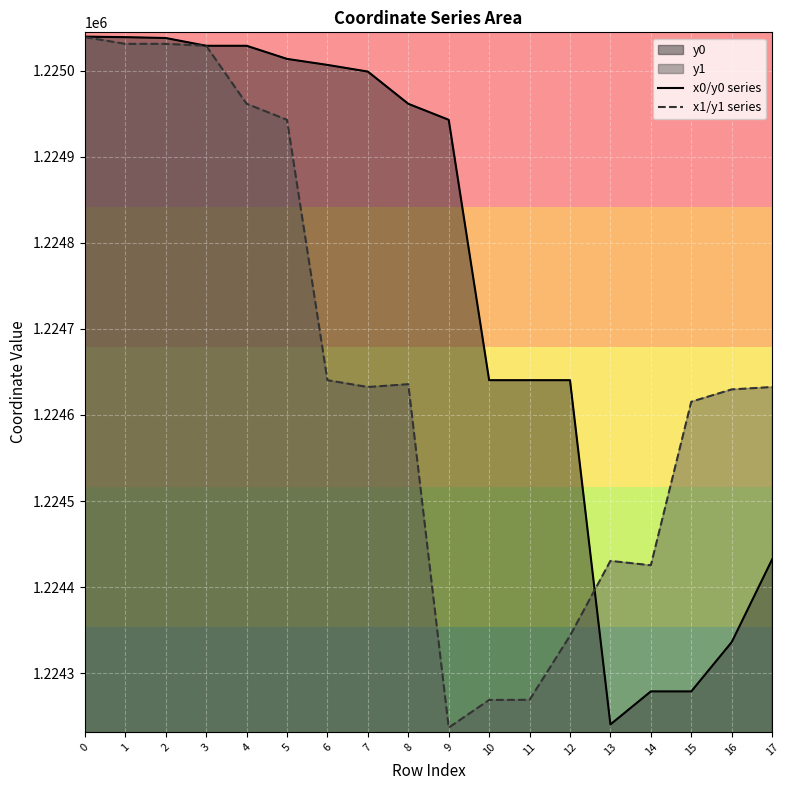

Which series has the largest range (max minus min)?

x1/y1 series